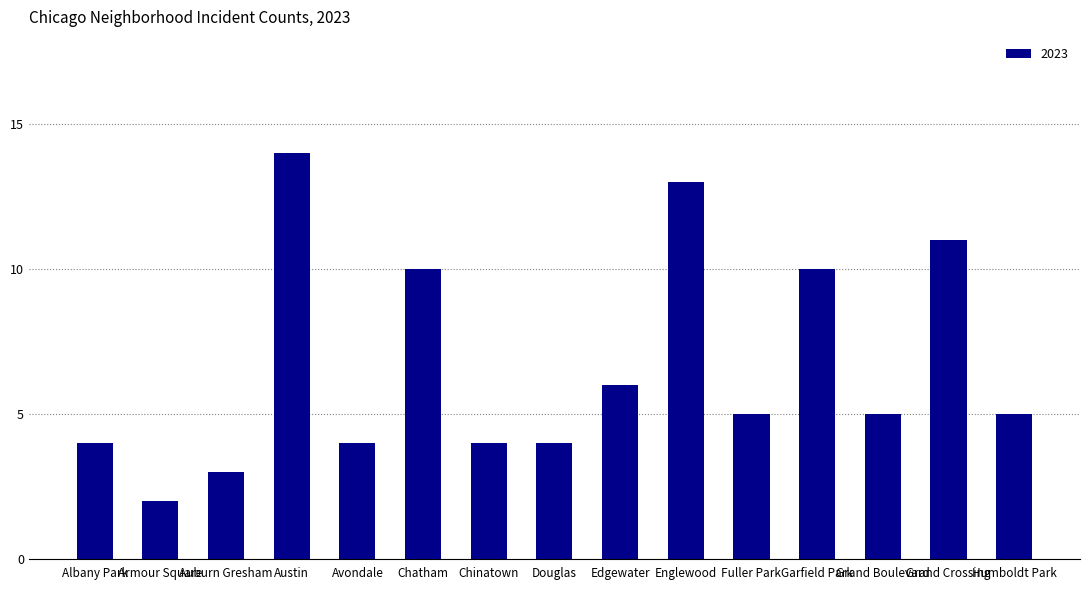

What value does the data have at Douglas?

4